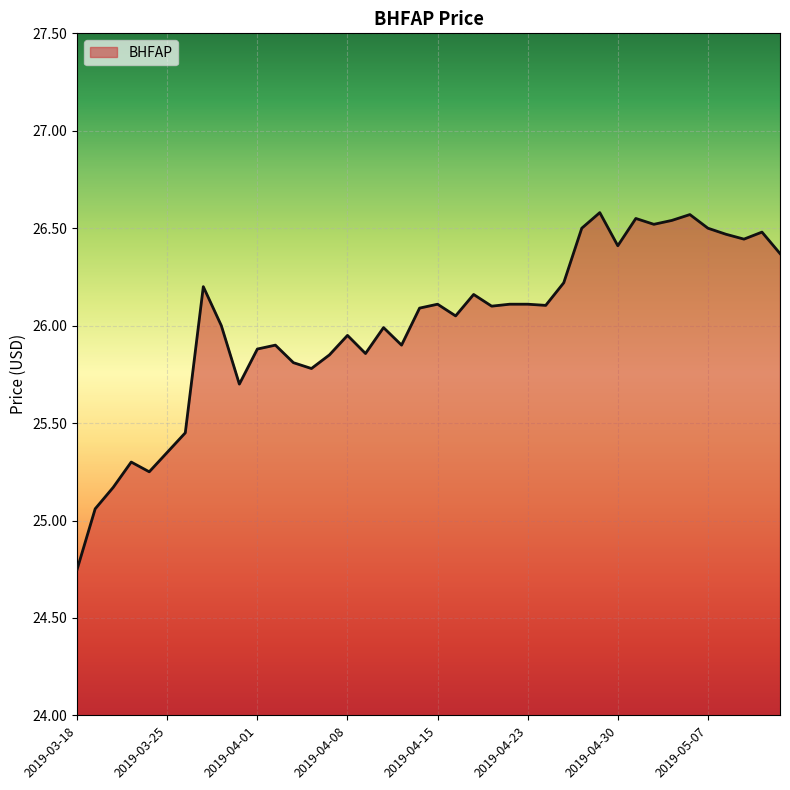

What is the difference between the maximum and minimum values?

1.8